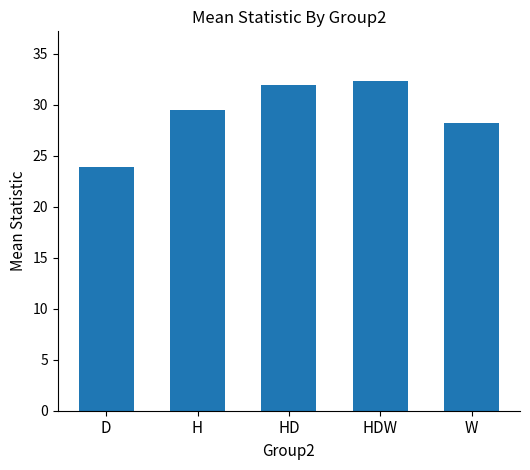

The chart shows a value of 44.7 at HDW. True or false?

False